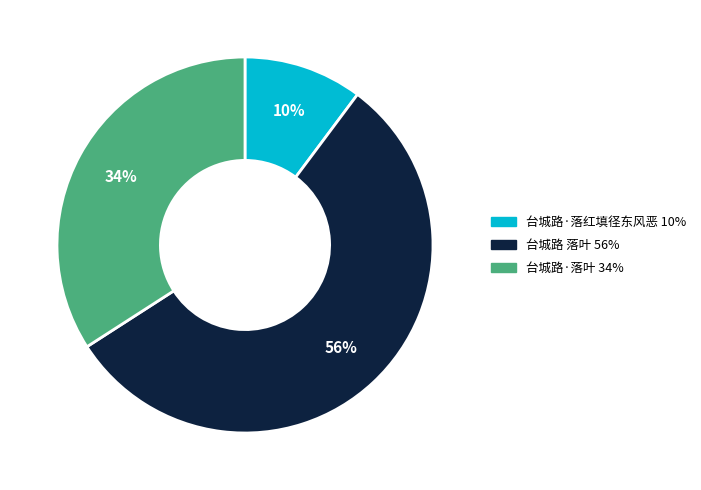

Is 台城路 落叶 the majority of the pie?

Yes